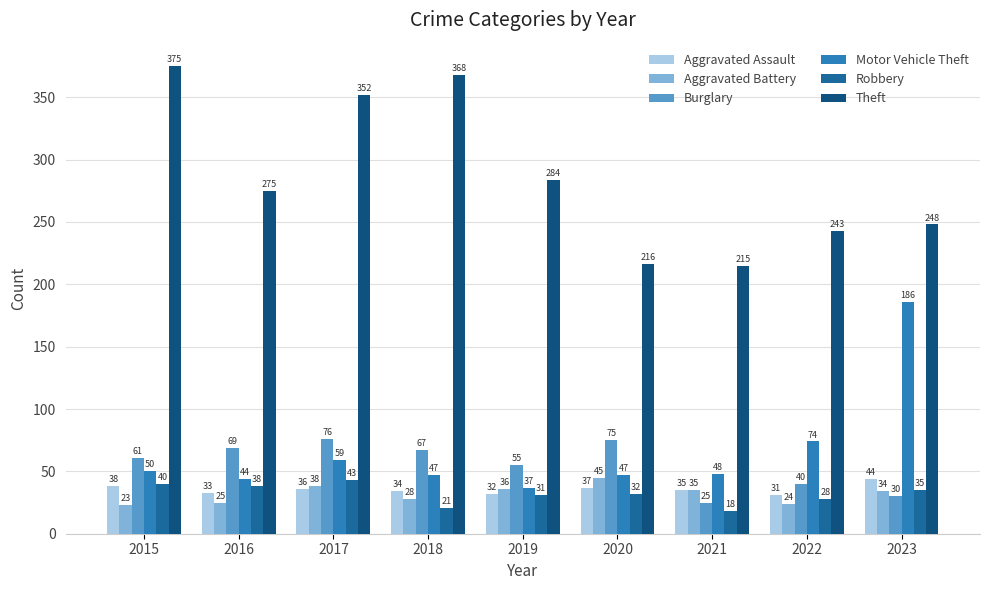

Reading right to left, extract all data points from this chart.

Aggravated Assault: 44	31	35	37	32	34	36	33	38
Aggravated Battery: 34	24	35	45	36	28	38	25	23
Burglary: 30	40	25	75	55	67	76	69	61
Motor Vehicle Theft: 186	74	48	47	37	47	59	44	50
Robbery: 35	28	18	32	31	21	43	38	40
Theft: 248	243	215	216	284	368	352	275	375